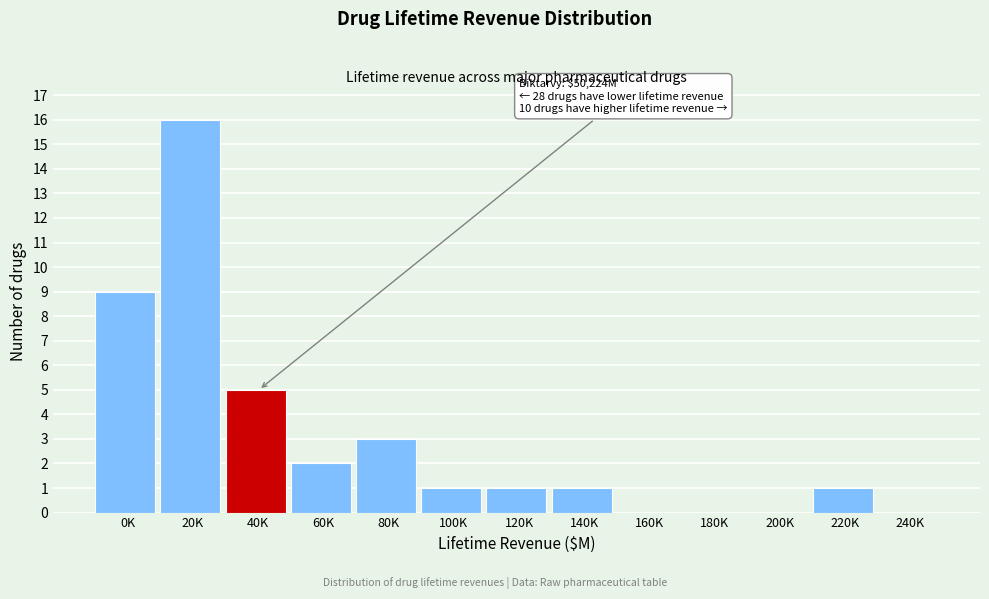

Reading left to right, extract all data points from this chart.

0K=9	20K=16	40K=5	60K=2	80K=3	100K=1	120K=1	140K=1	160K=0	180K=0	200K=0	220K=1	240K=0